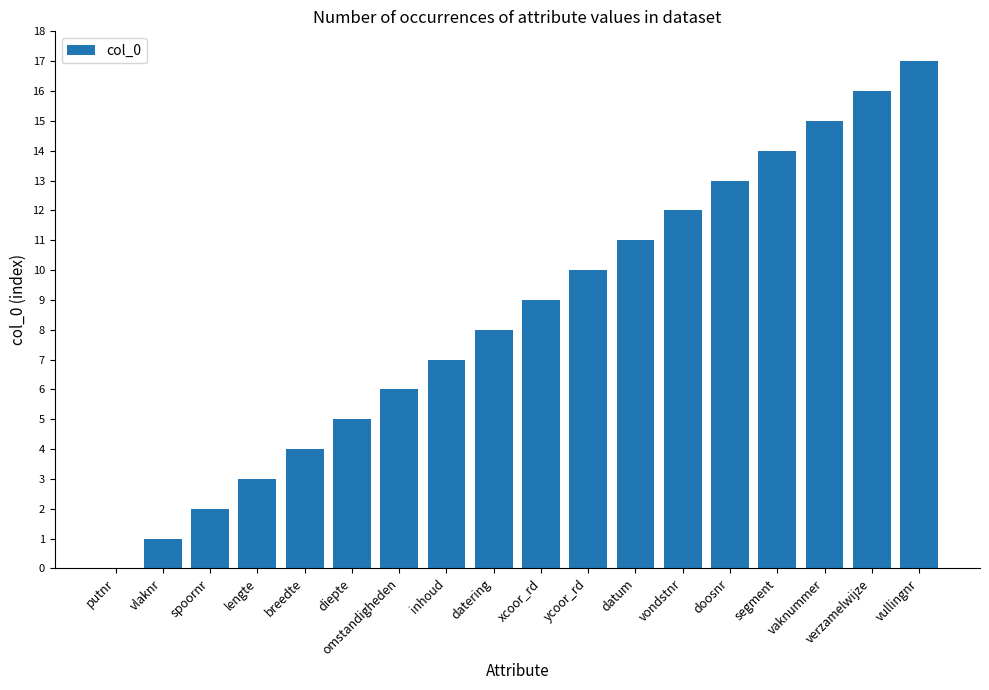

At which category does the chart reach its peak across all series?

vullingnr